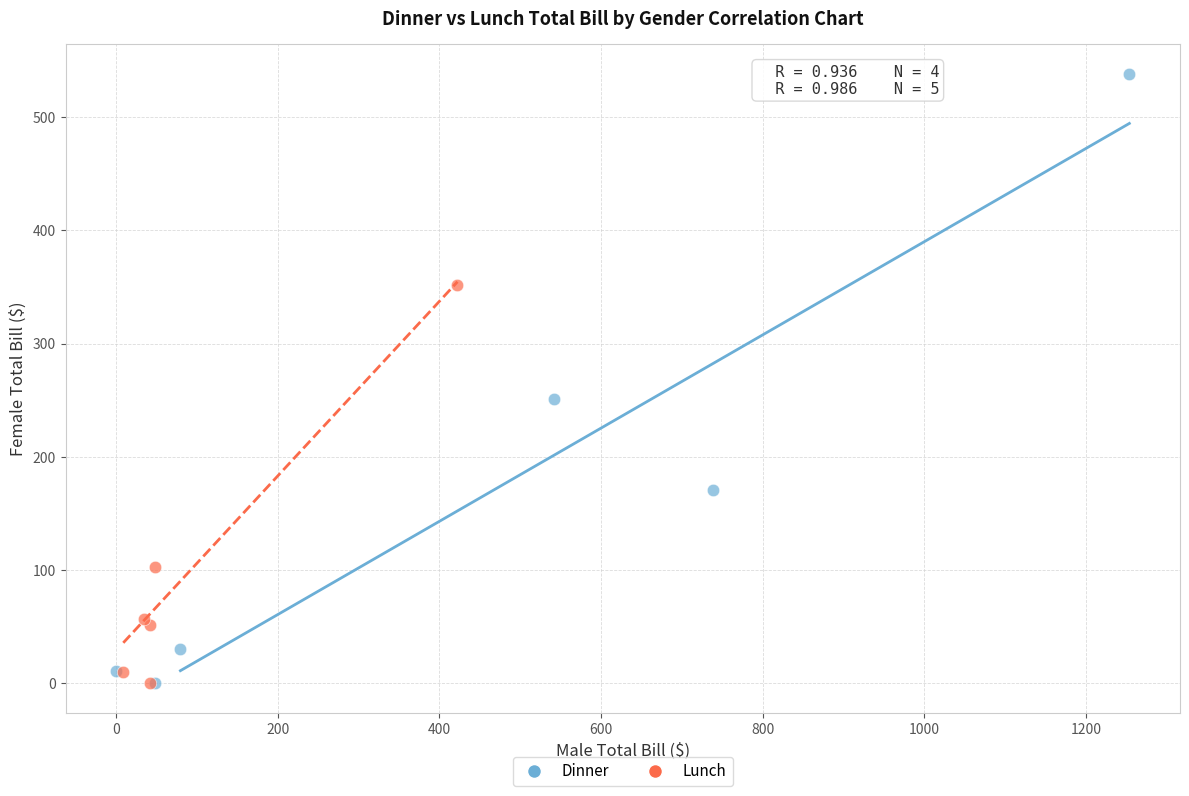

Which series reaches the maximum Y coordinate?

Dinner